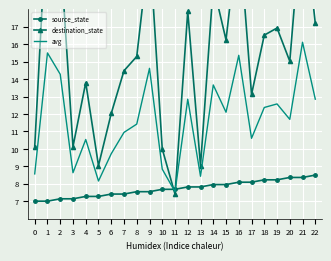

At which category is the sum across all series the highest?

21